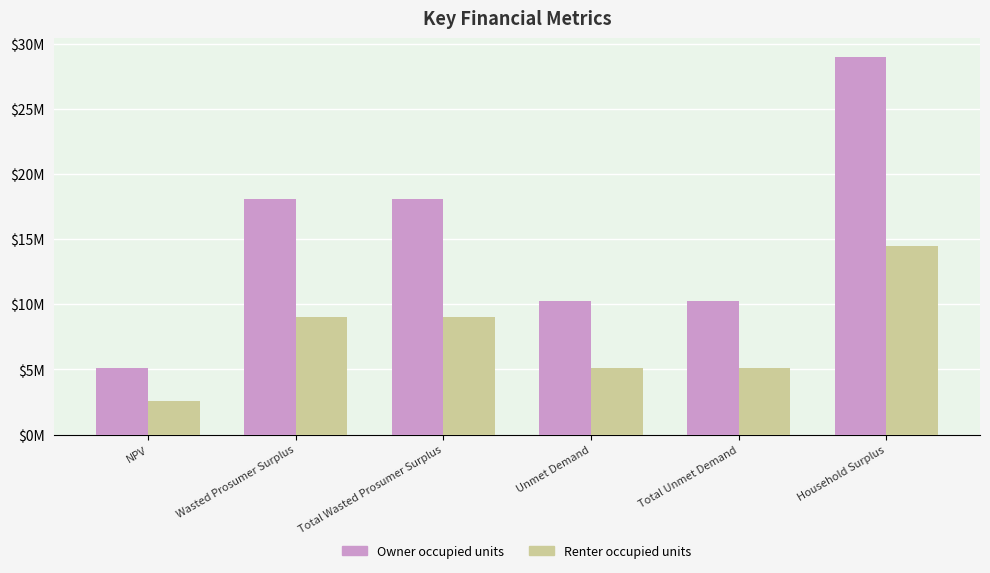

What is the highest value of the Renter occupied units series?

14478942.9